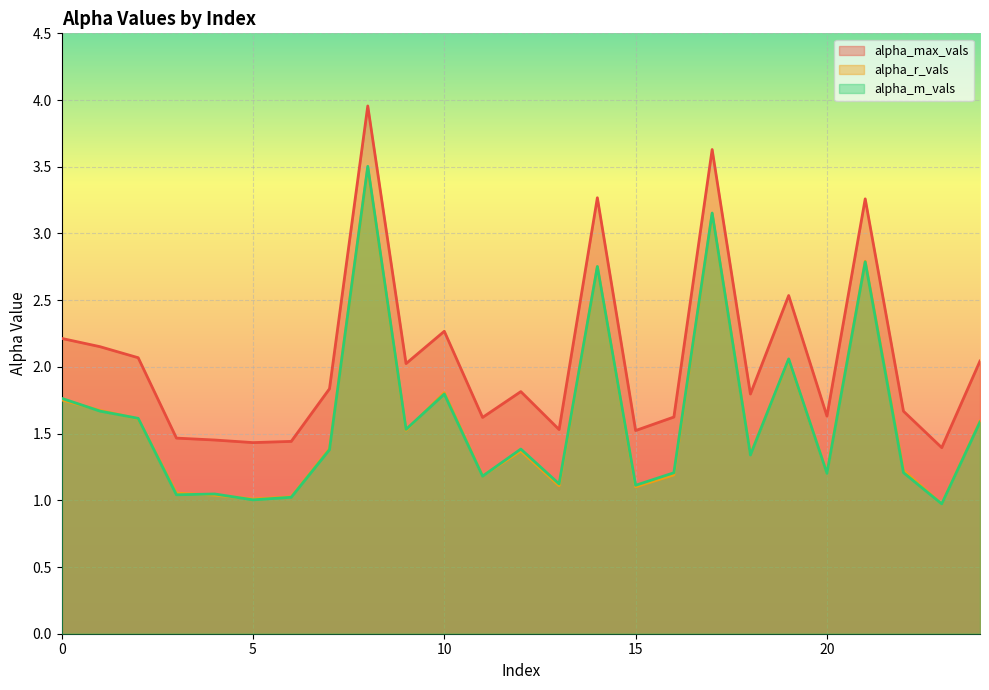

Rank the series by their maximum value, from highest to lowest.

alpha_max_vals, alpha_m_vals, alpha_r_vals